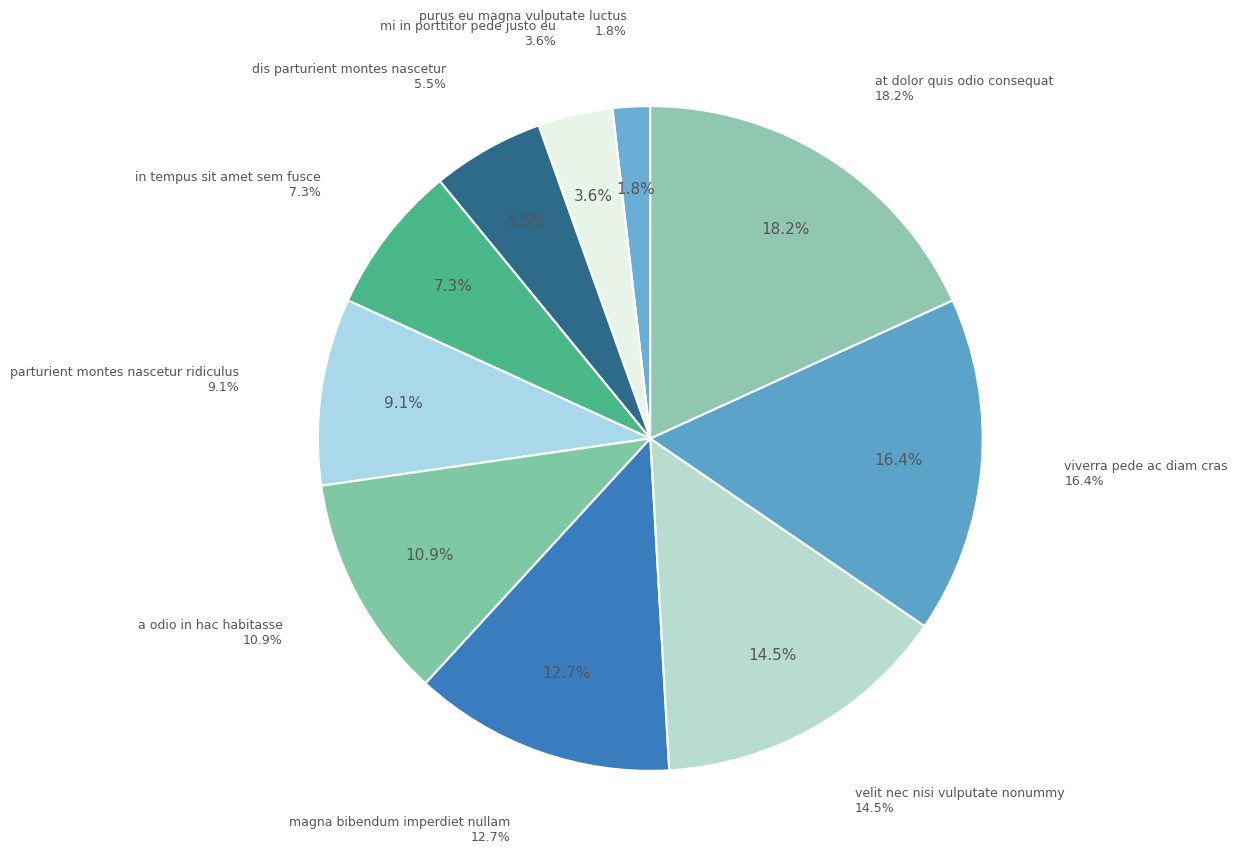

To the nearest percent, what is the difference between the viverra pede ac diam cras and a odio in hac habitasse slice percentages?

5%